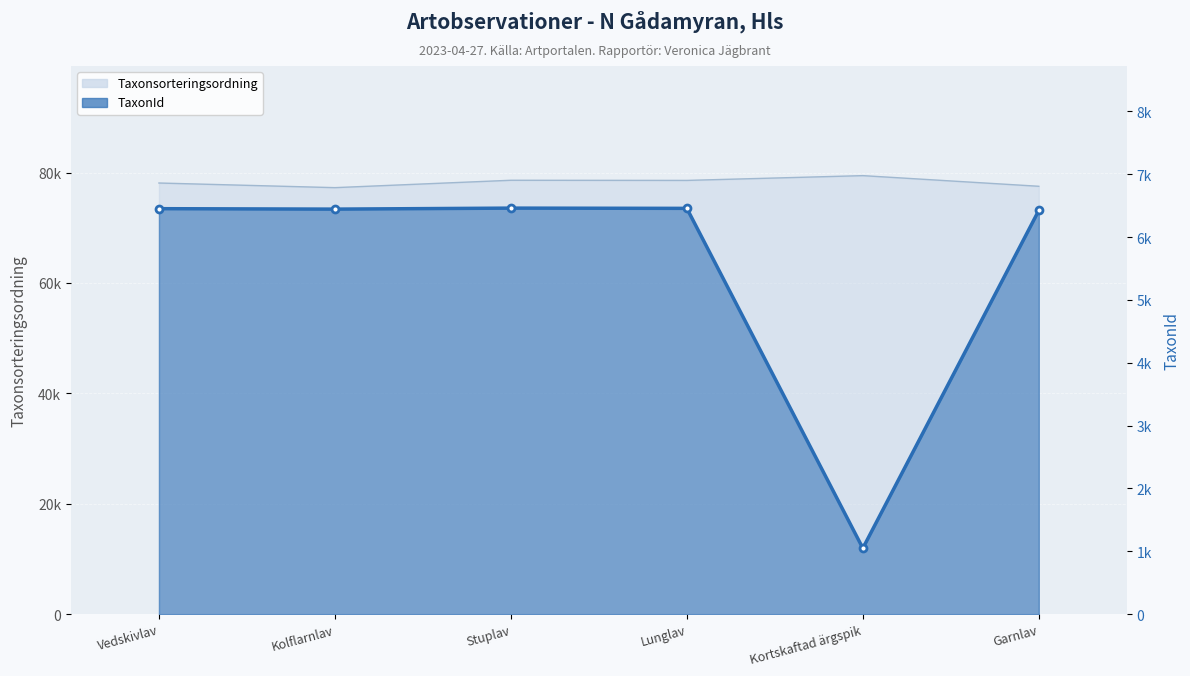

How many lines are shown in the chart?

1